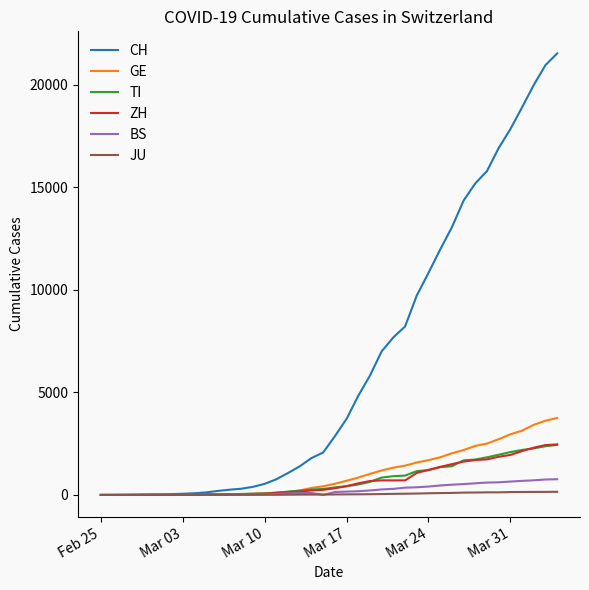

Which series has the largest range (max minus min)?

CH